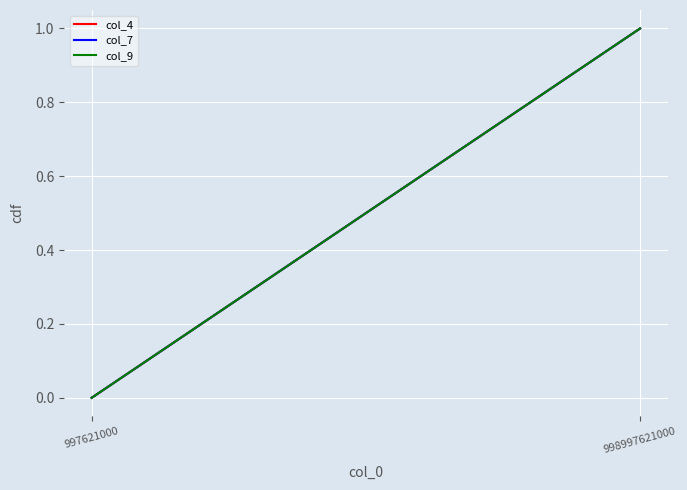

Which category has the lowest value across all series?

997621000